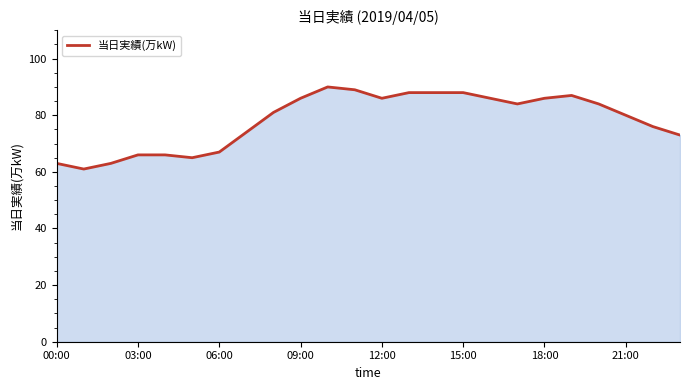

What is the greatest value displayed?

90